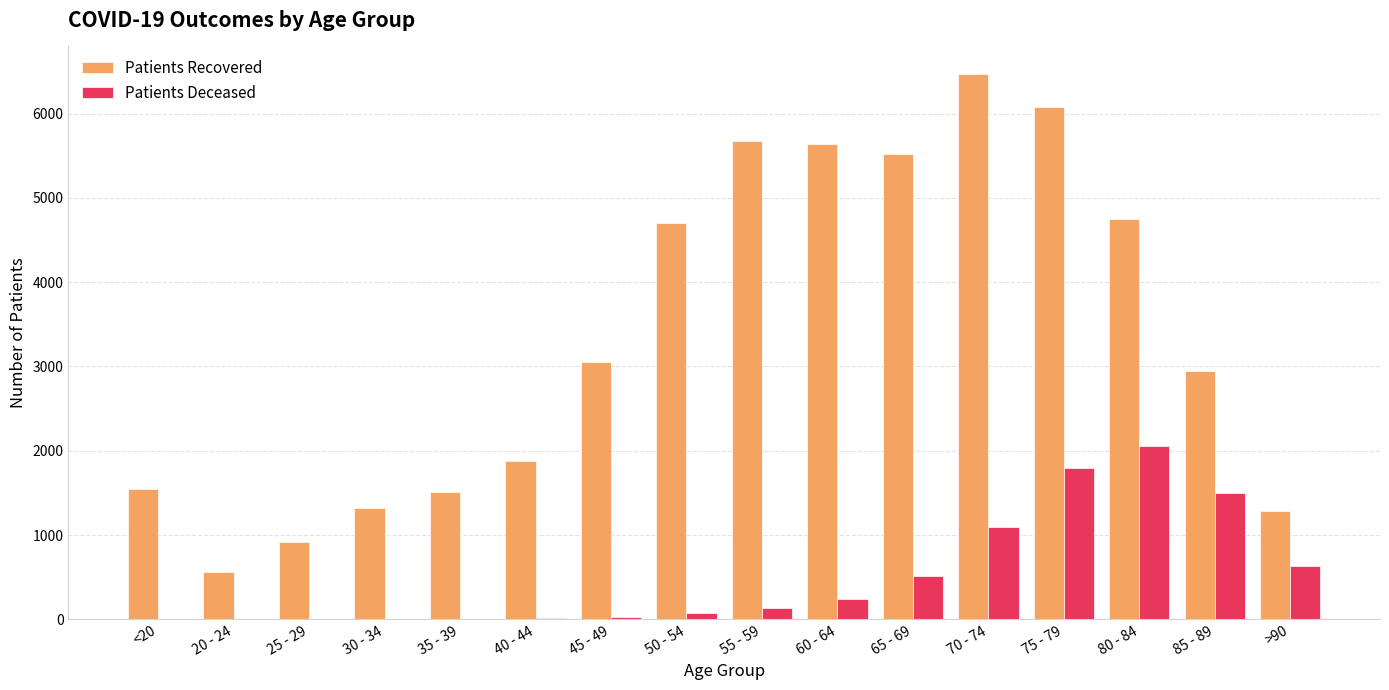

How many series are shown in this chart?

2